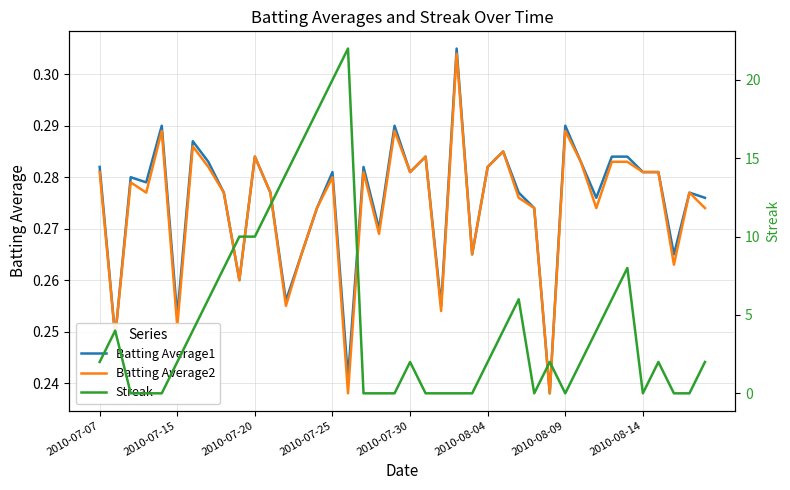

What is the average value of the Batting Average2 series?

0.3